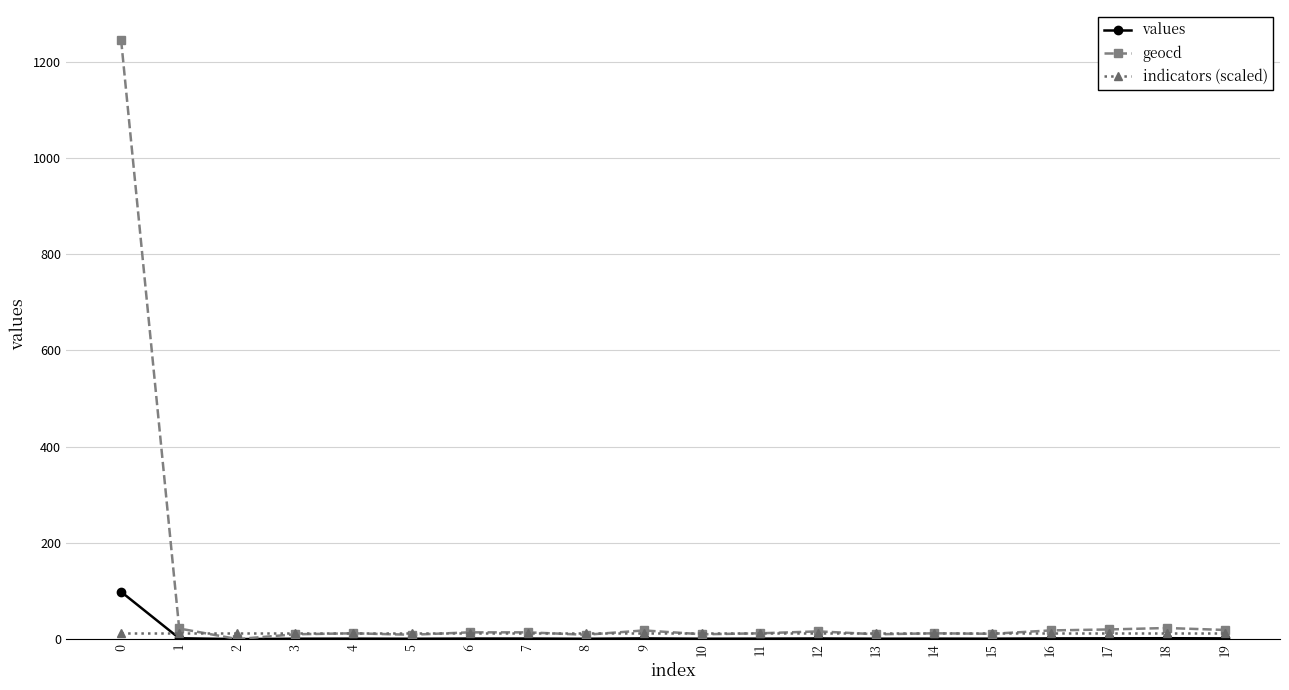

The value of values at 2 is 64.3. True or false?

False